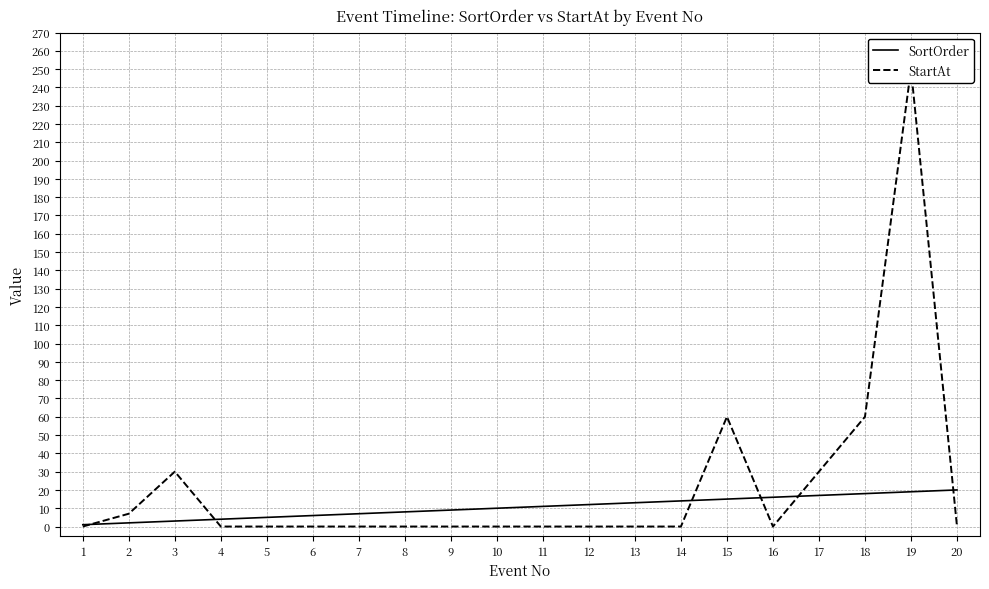

Is this an area chart (filled region under the line)?

No